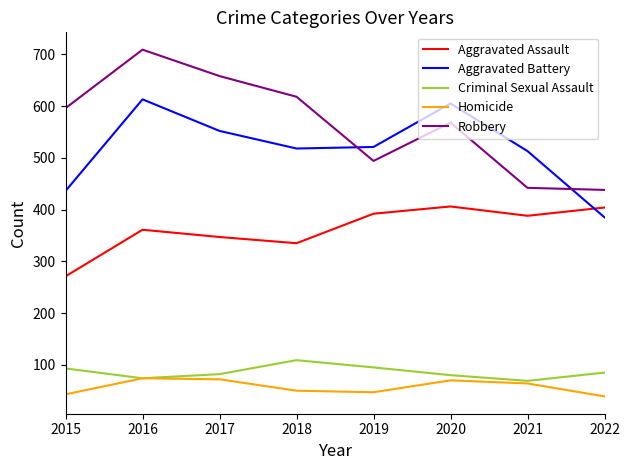

Rank the series by their maximum value, from lowest to highest.

Homicide, Criminal Sexual Assault, Aggravated Assault, Aggravated Battery, Robbery